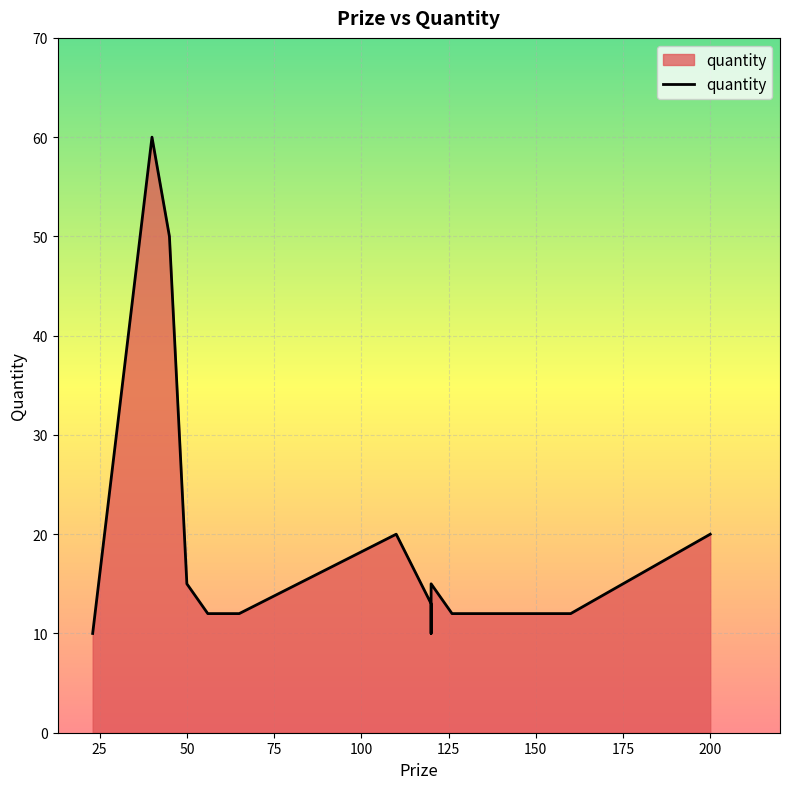

What is the value of the 5th point from the left?

12